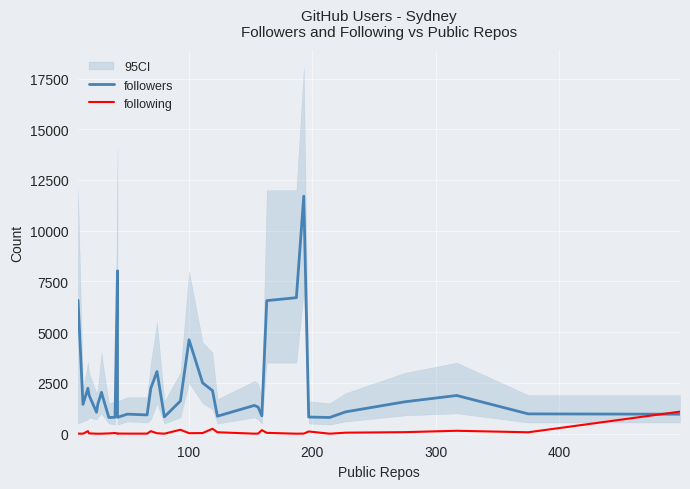

Rank the series by their average value, from highest to lowest.

followers, following